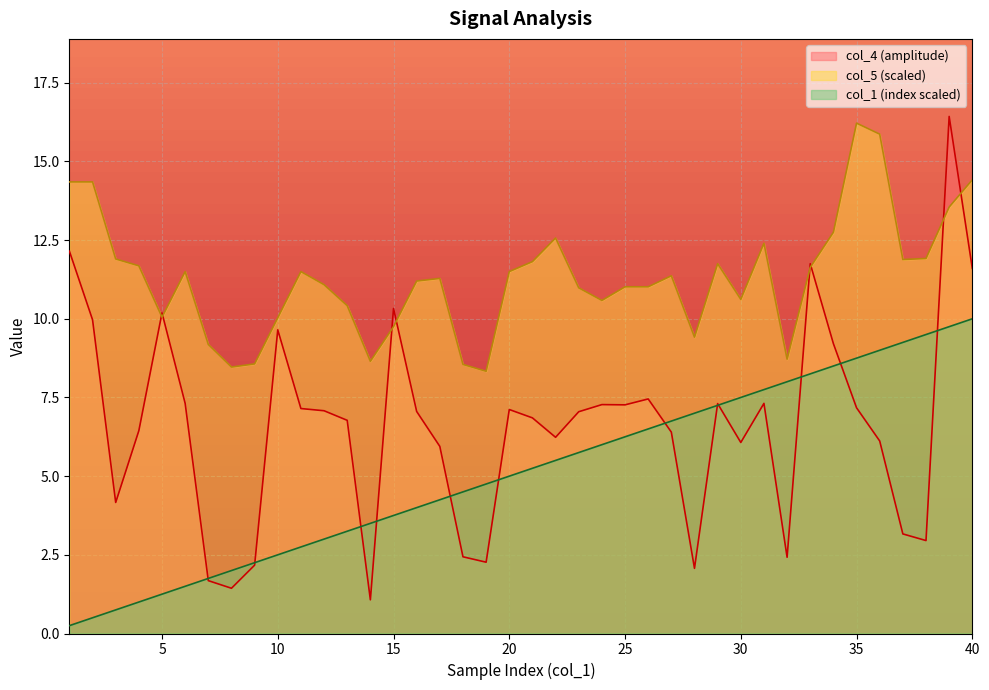

What is the sum of all col_4 values?

264.5